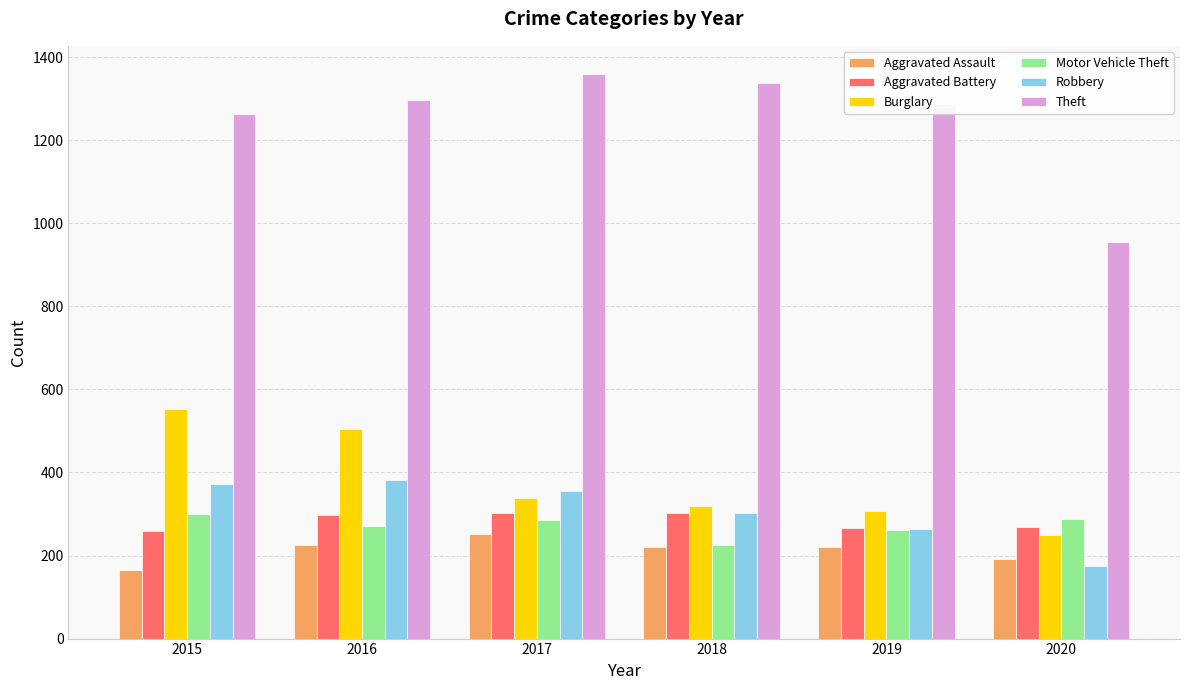

Is the value of Burglary at 2017 greater than the value of Aggravated Battery at 2018?

Yes